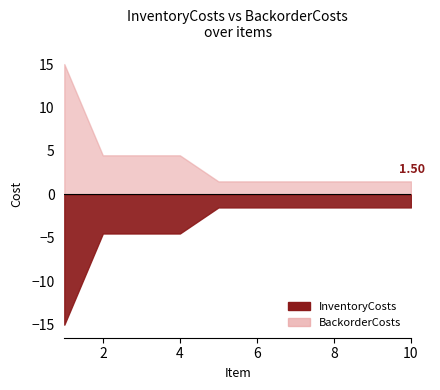

True or false: BackorderCosts has more than 2 points higher than both neighbors.

False